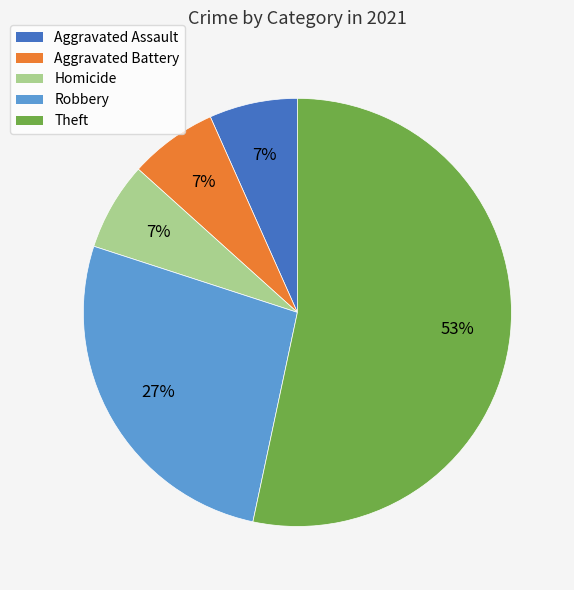

To the nearest percent, what is the average slice percentage?

20%